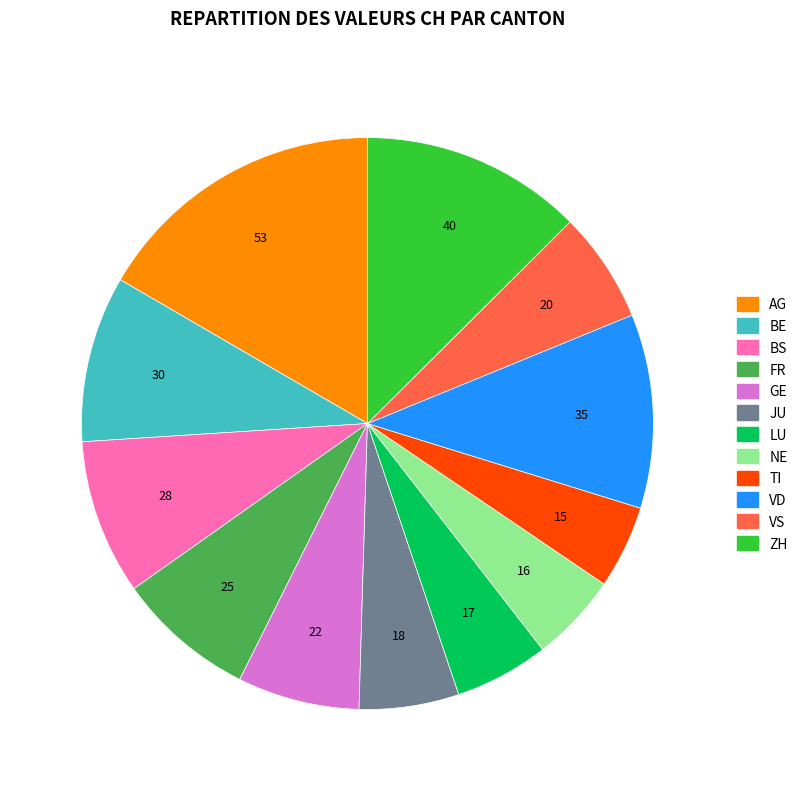

Do AG and VD together represent more than half of the pie?

No